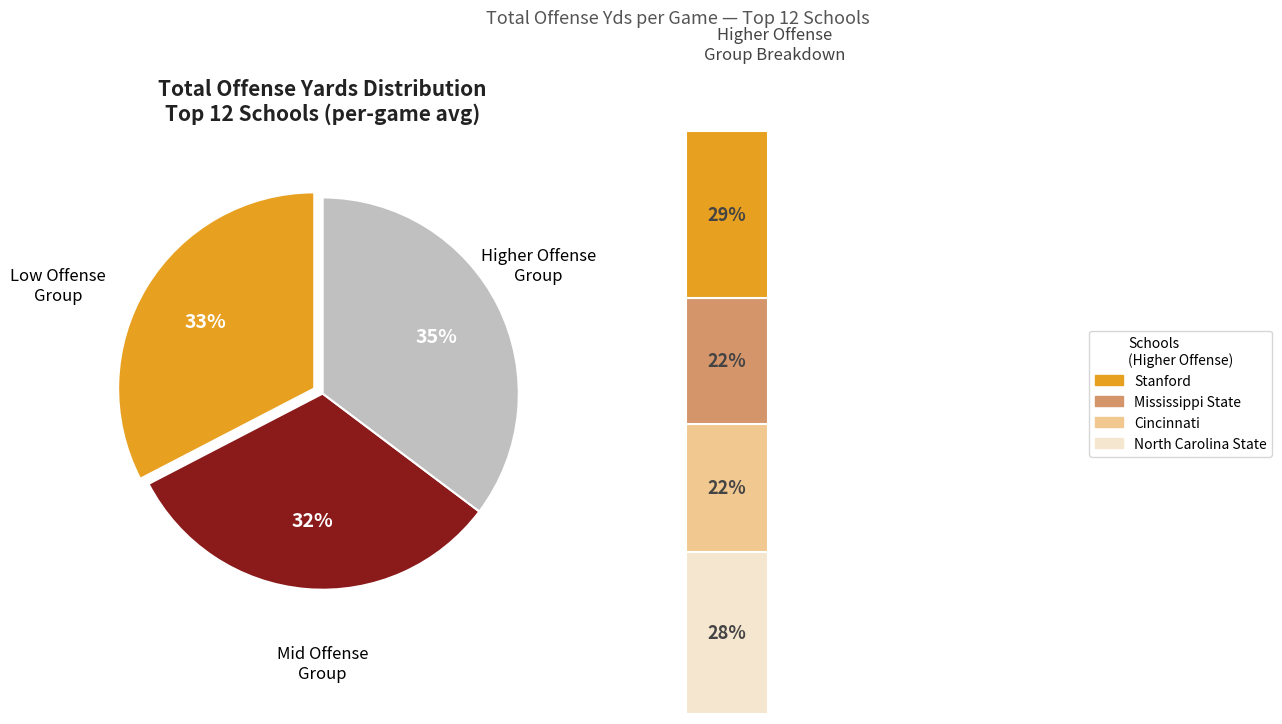

Is there a majority slice in this chart?

No